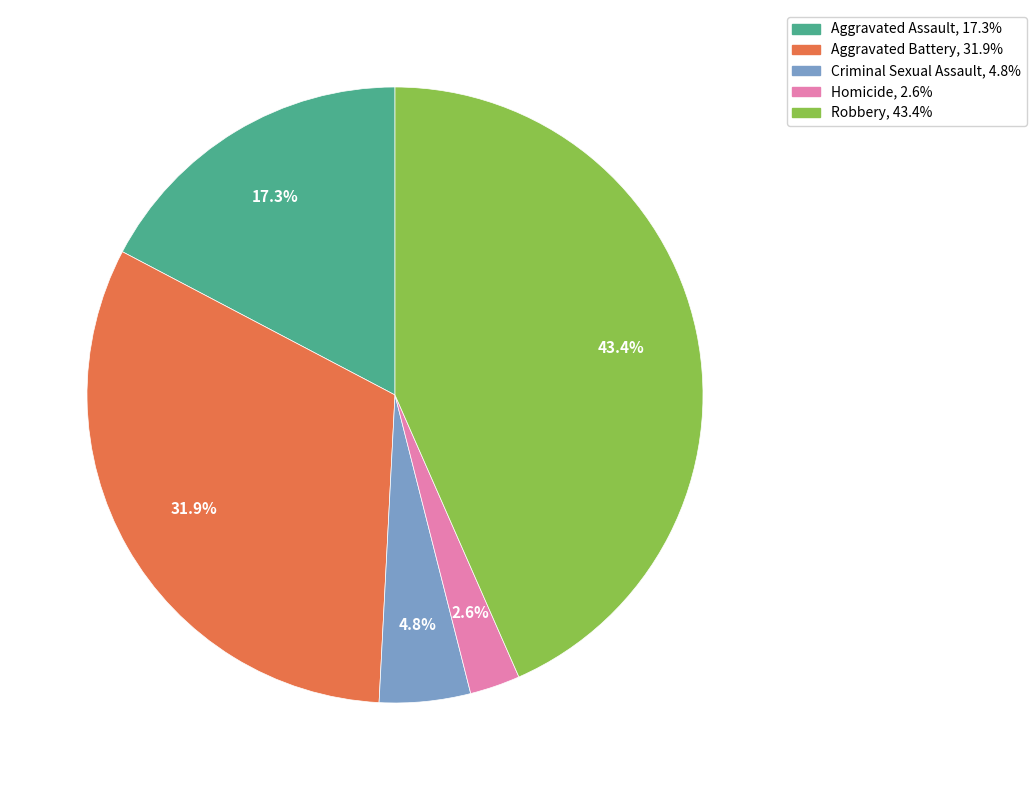

To the nearest percent, what is the difference between the Aggravated Battery and Criminal Sexual Assault slice percentages?

27%